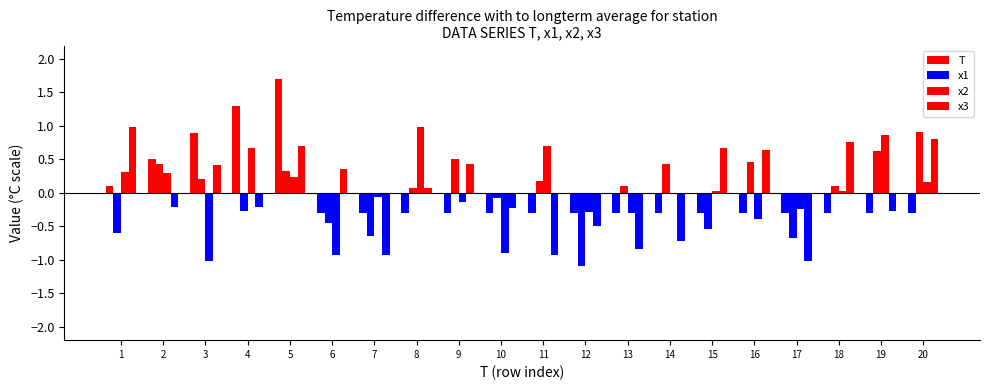

At which category is the sum across all series the highest?

5